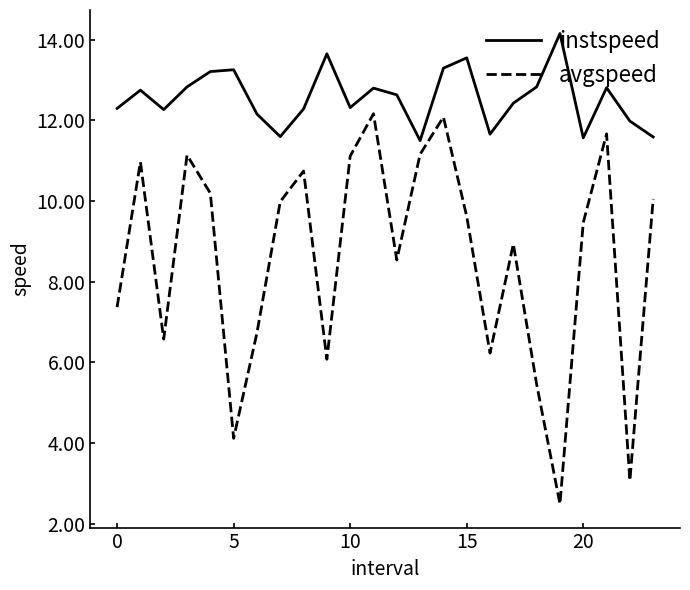

List the series in order of their peak value, highest first.

instspeed, avgspeed